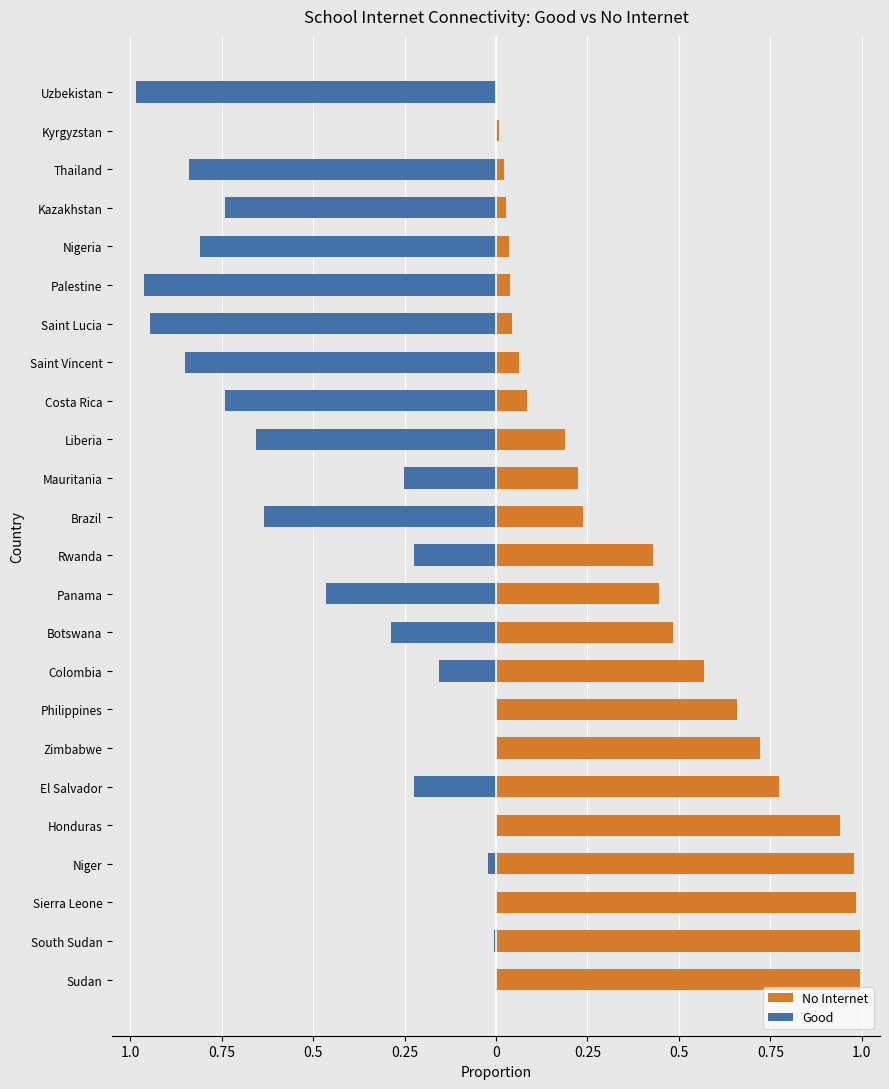

Read the No Internet value at Philippines.

0.7